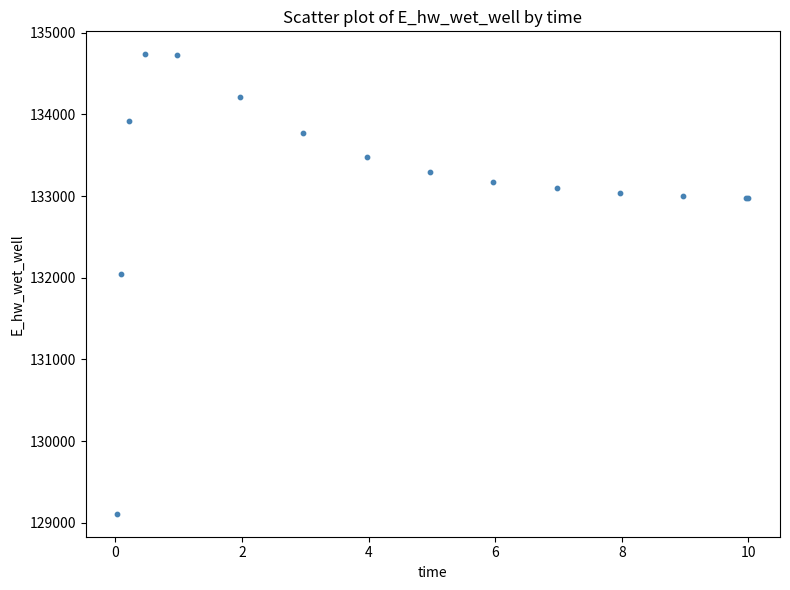

What Y value in the scatter plot is closest to 131922?

132044.9